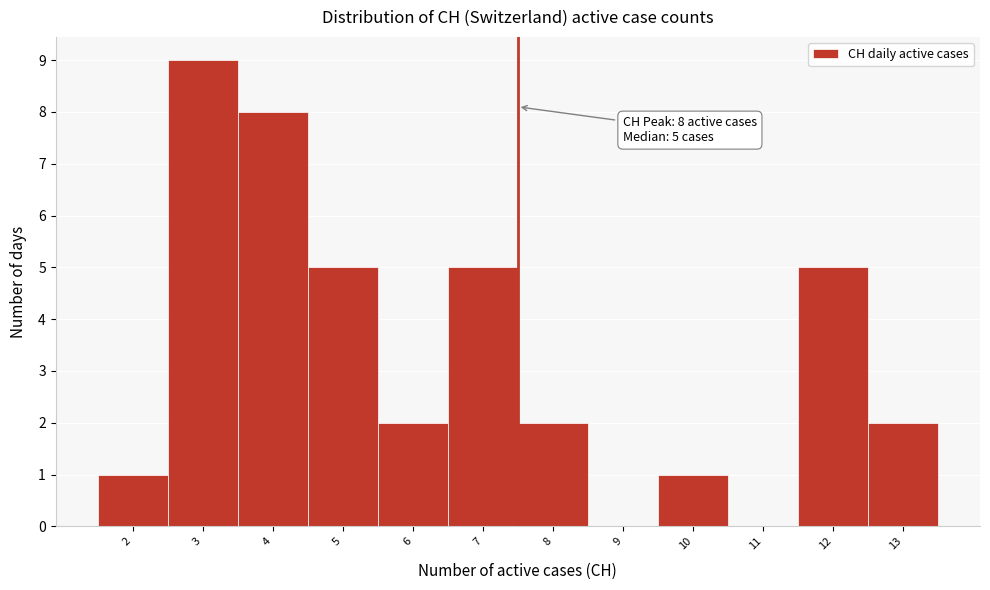

Is it true that the value at 12 is 1?

False